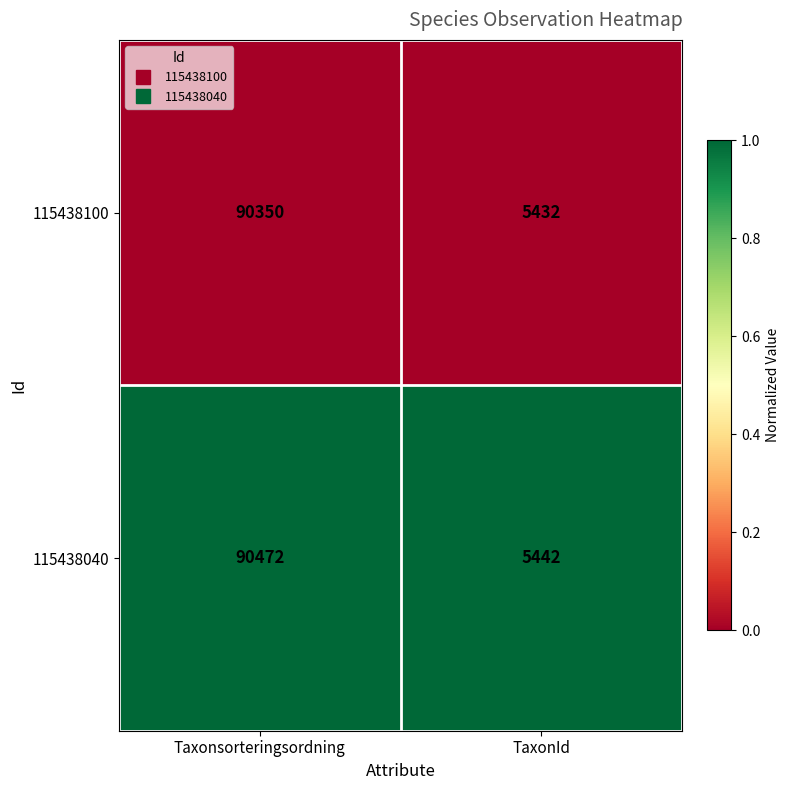

At which category does the chart reach its minimum across all series?

TaxonId